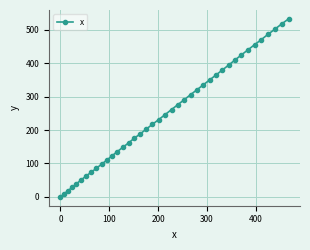

Does the chart have visible grid lines?

Yes